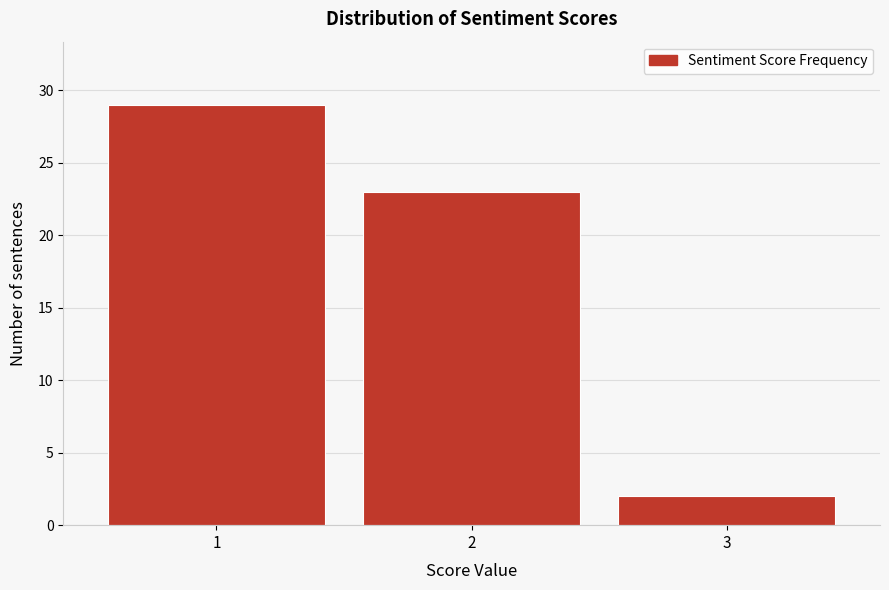

Reading left to right, list every bar in this chart as the range it spans on the x-axis followed by its height. The values are not printed on the chart, so give them approximately, as read against the axis.

0.5 to 1.5: 29
1.5 to 2.5: 23
2.5 to 3.5: 2